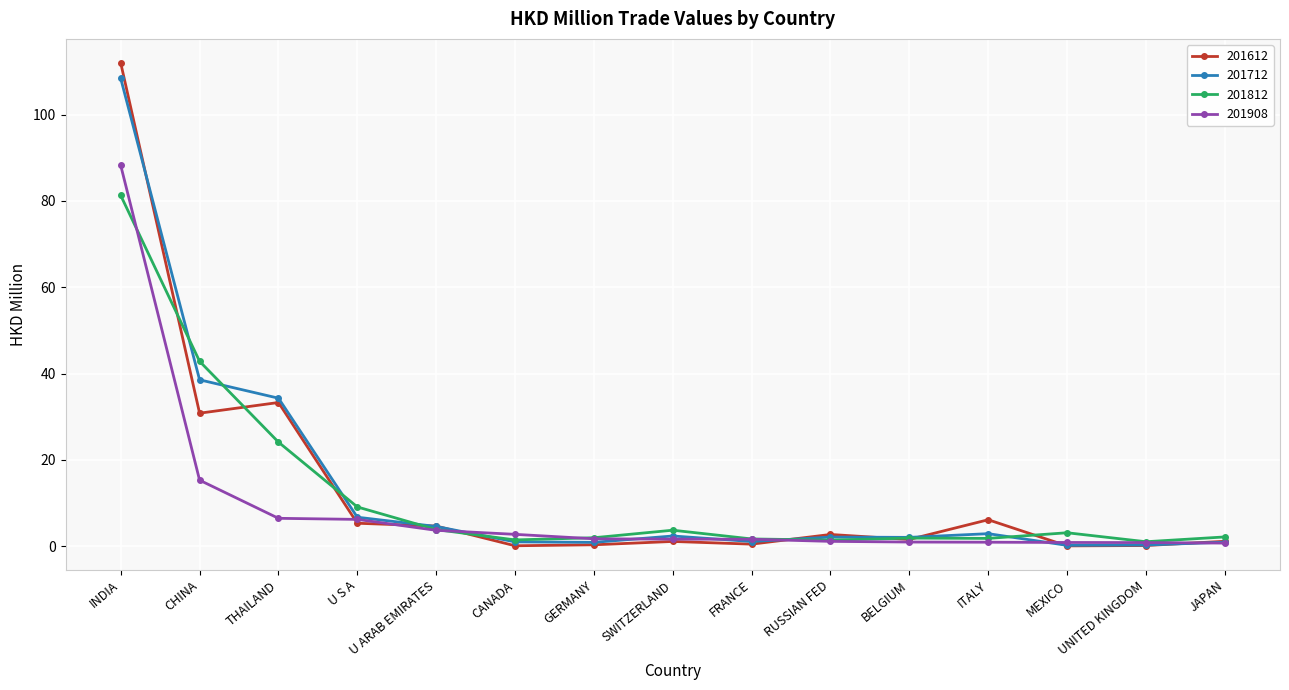

How many distinct data groups are displayed?

4